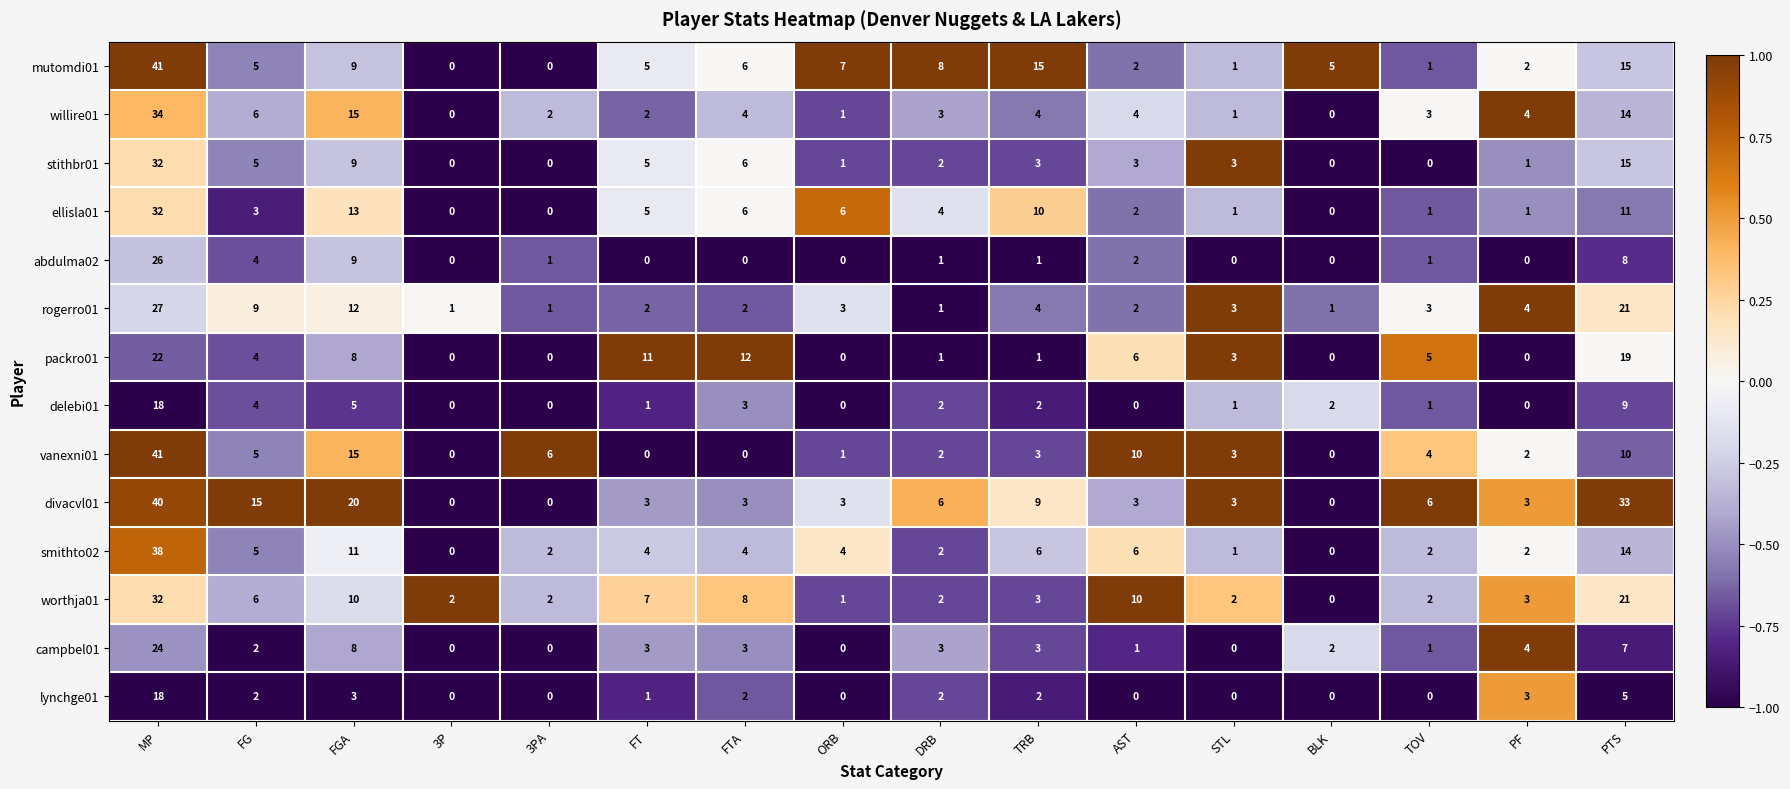

The rogerro01 series shows 2 at FT. True or false?

True